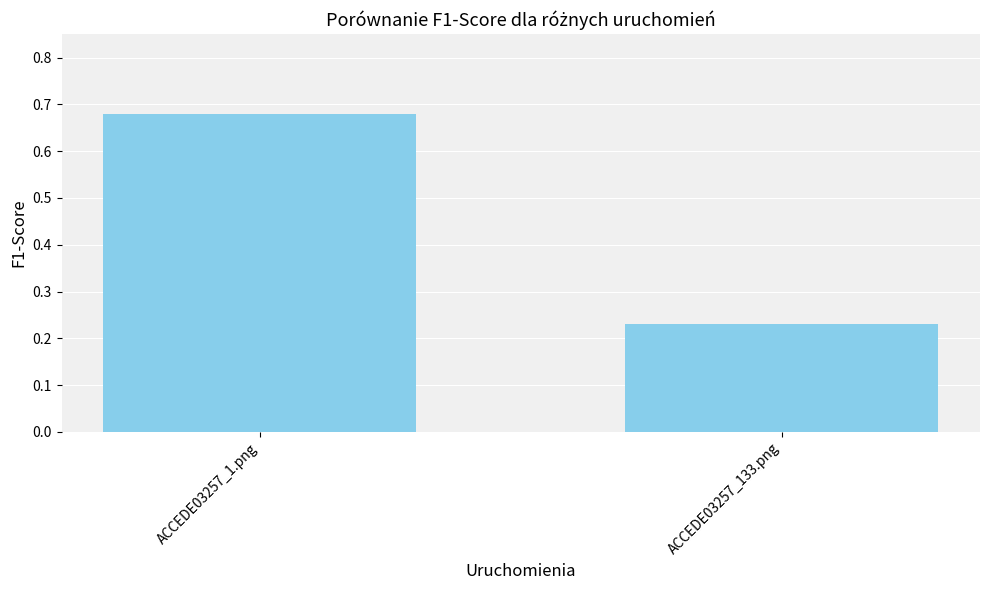

Rank the categories by value from lowest to highest.

ACCEDE03257_133.png, ACCEDE03257_1.png